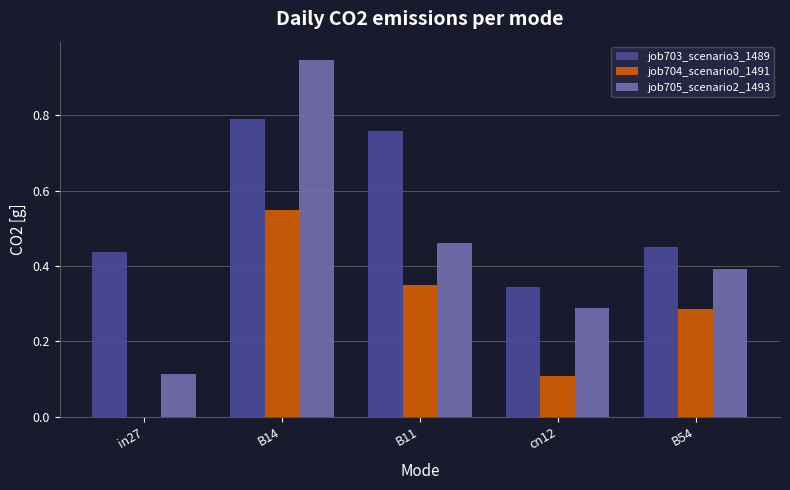

What is the sum of the job705_scenario2_1493 values at B54 and cn12?

0.7